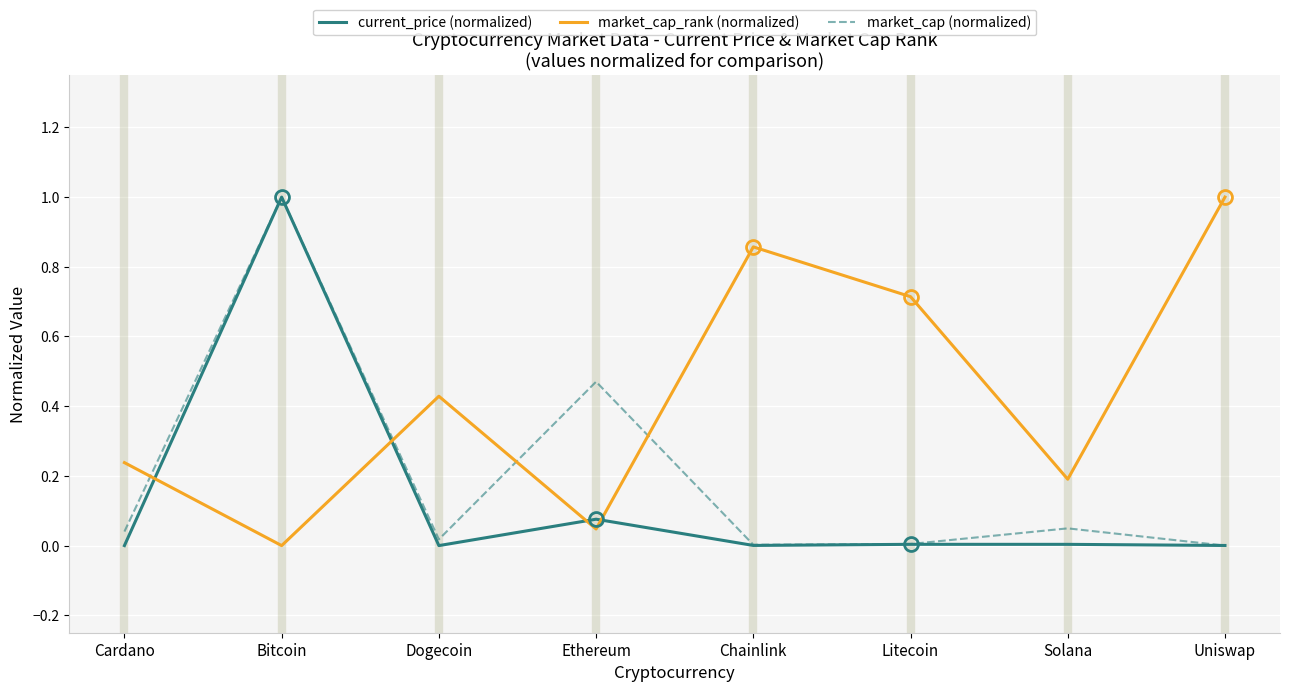

Count the number of data series in this chart.

3